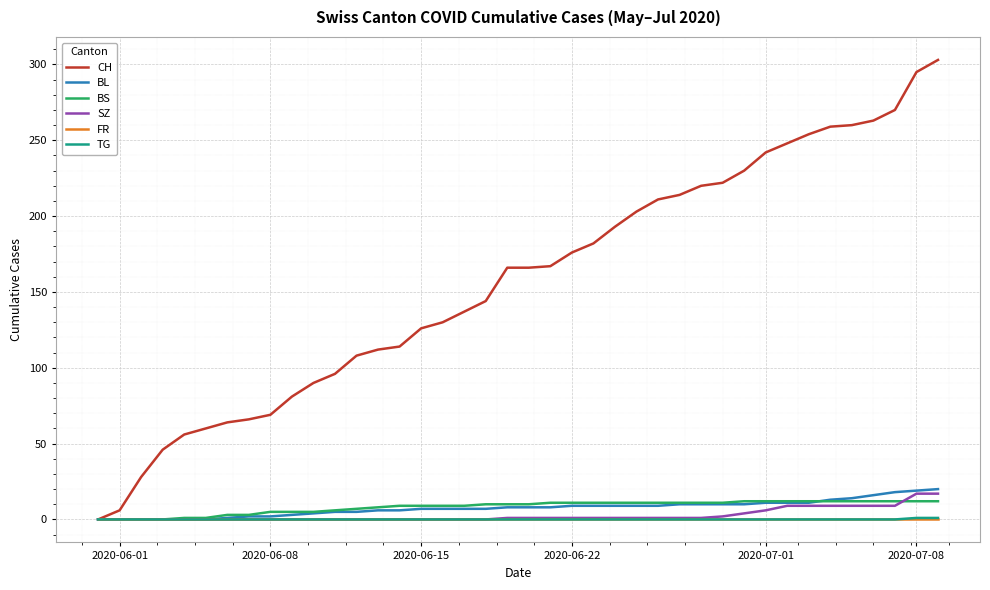

What is the maximum value for SZ?

17